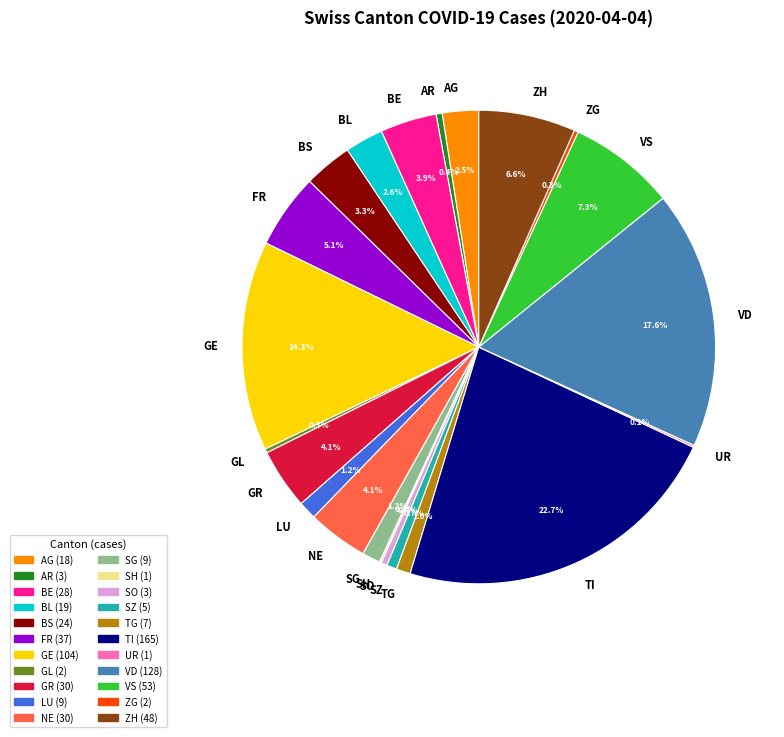

Does TG represent more than half of the total?

No